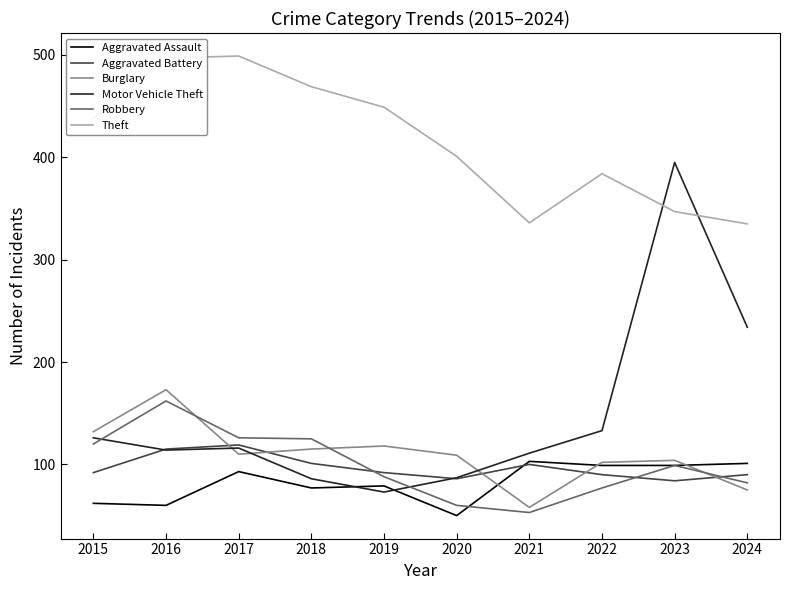

At which label does Aggravated Battery reach its peak?

2017